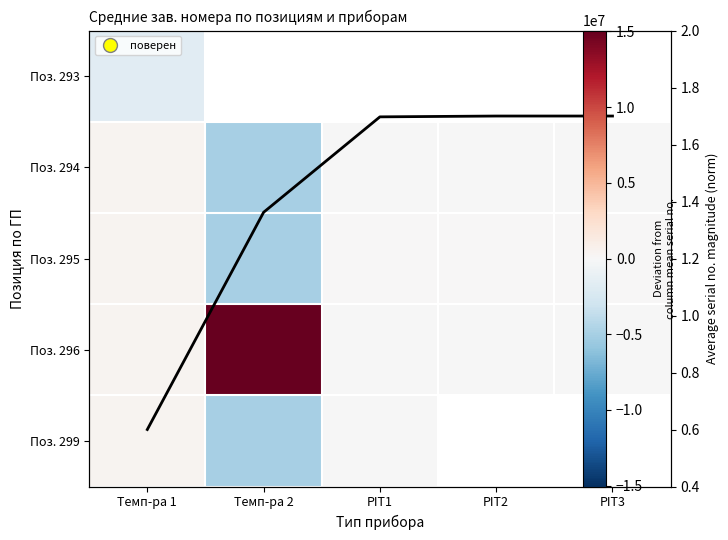

List the labels in order of Поз. 293 value, largest first.

Темп-ра 1, Темп-ра 2, PIT1, PIT2, PIT3